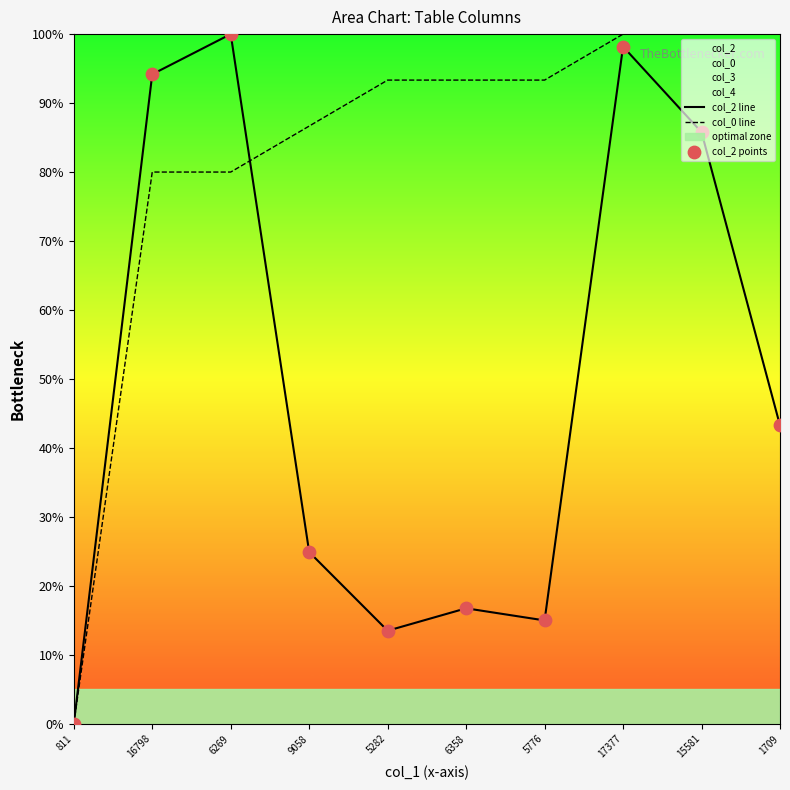

At which label does col_2 line reach its minimum?

811